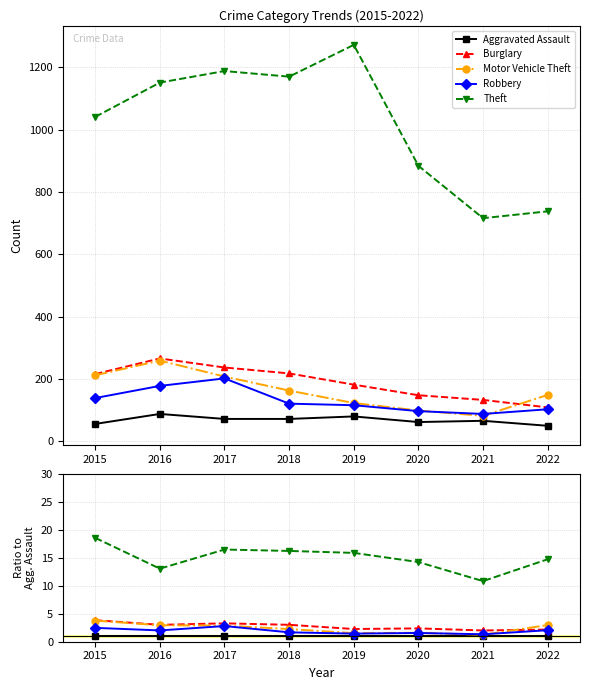

List the series in order of their peak value, highest first.

Theft, Burglary, Motor Vehicle Theft, Robbery, Aggravated Assault